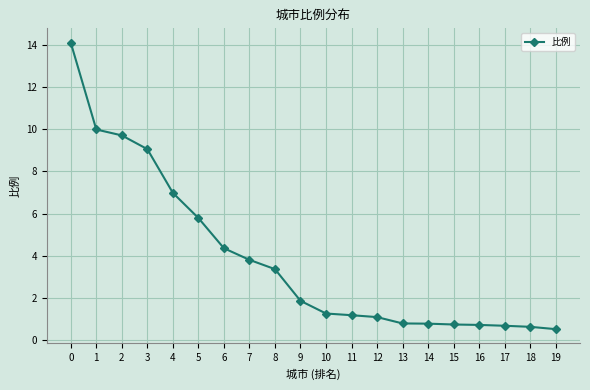

How many lines are shown in the chart?

1